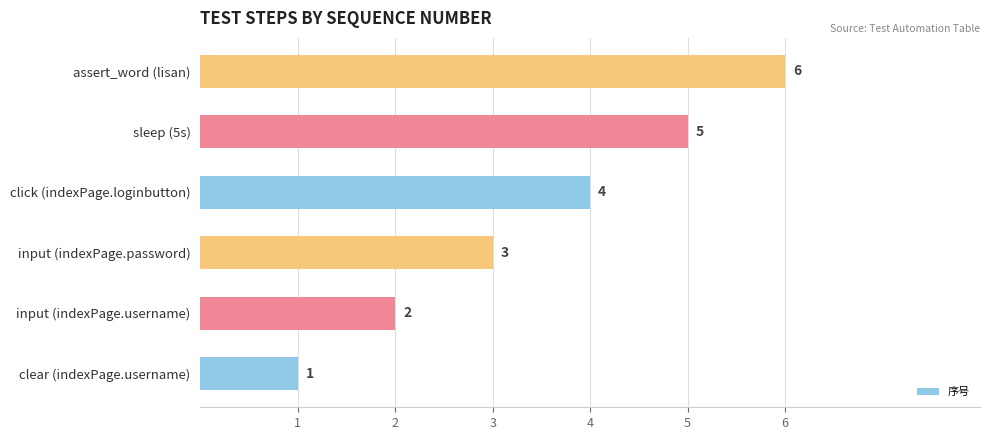

The value at input (indexPage.username) is 2. True or false?

True